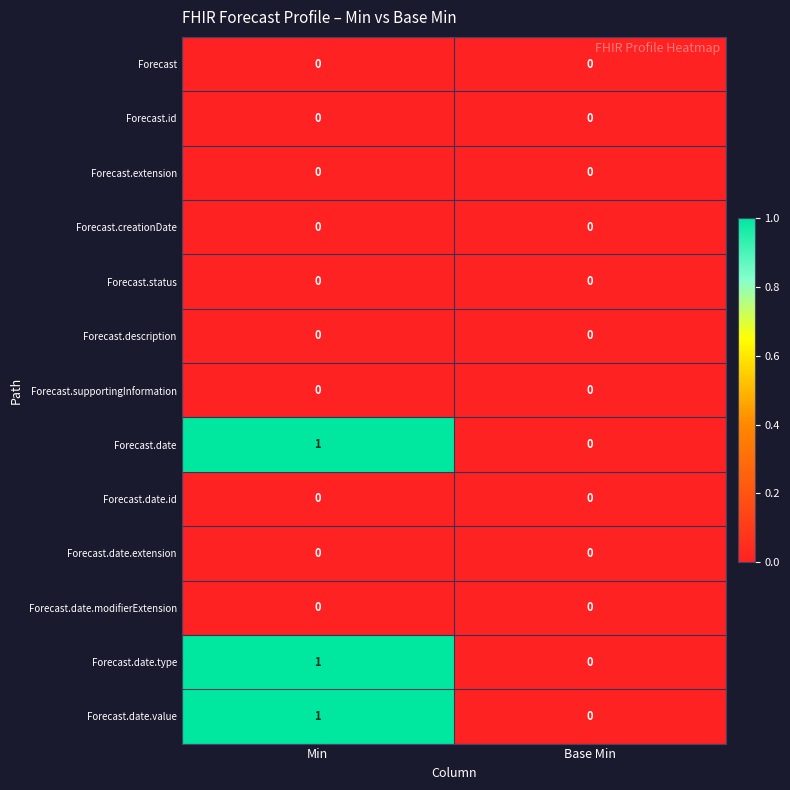

Reading left to right, list all the values displayed in this chart.

Forecast: Min=0	Base Min=0
Forecast.id: Min=0	Base Min=0
Forecast.extension: Min=0	Base Min=0
Forecast.creationDate: Min=0	Base Min=0
Forecast.status: Min=0	Base Min=0
Forecast.description: Min=0	Base Min=0
Forecast.supportingInformation: Min=0	Base Min=0
Forecast.date: Min=1	Base Min=0
Forecast.date.id: Min=0	Base Min=0
Forecast.date.extension: Min=0	Base Min=0
Forecast.date.modifierExtension: Min=0	Base Min=0
Forecast.date.type: Min=1	Base Min=0
Forecast.date.value: Min=1	Base Min=0